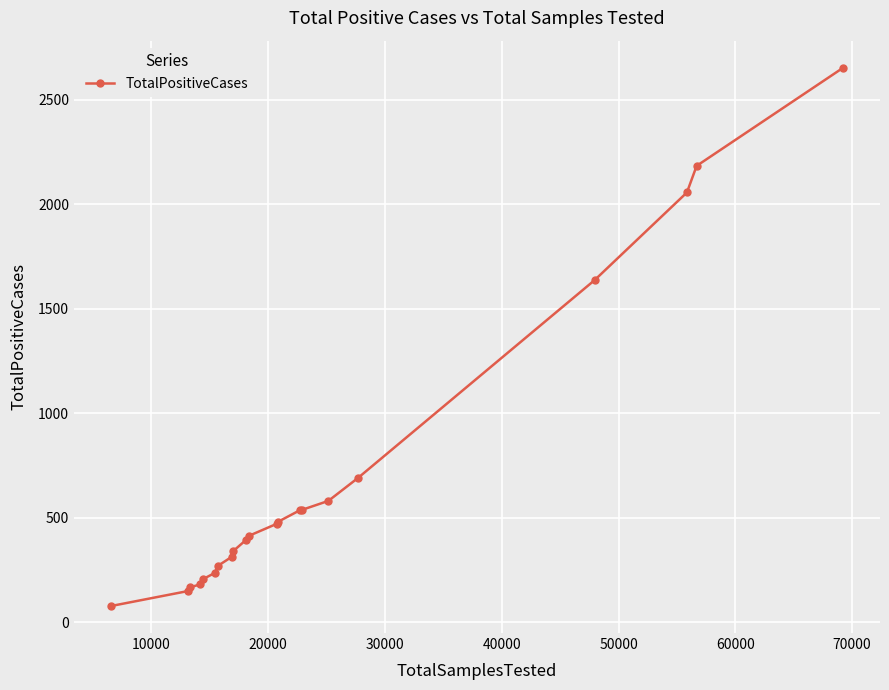

What is the value of the 9th point from the left?

341